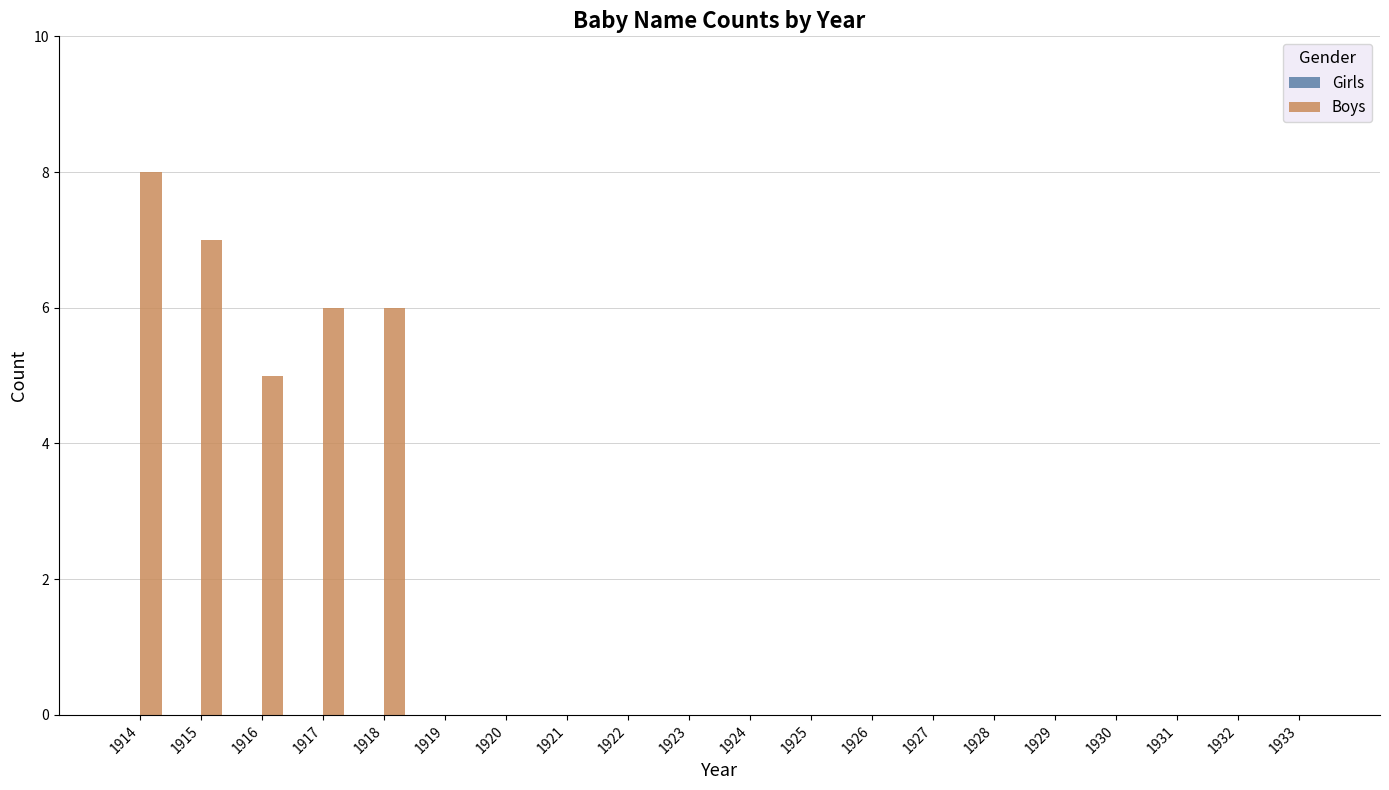

Are the bars horizontal?

No